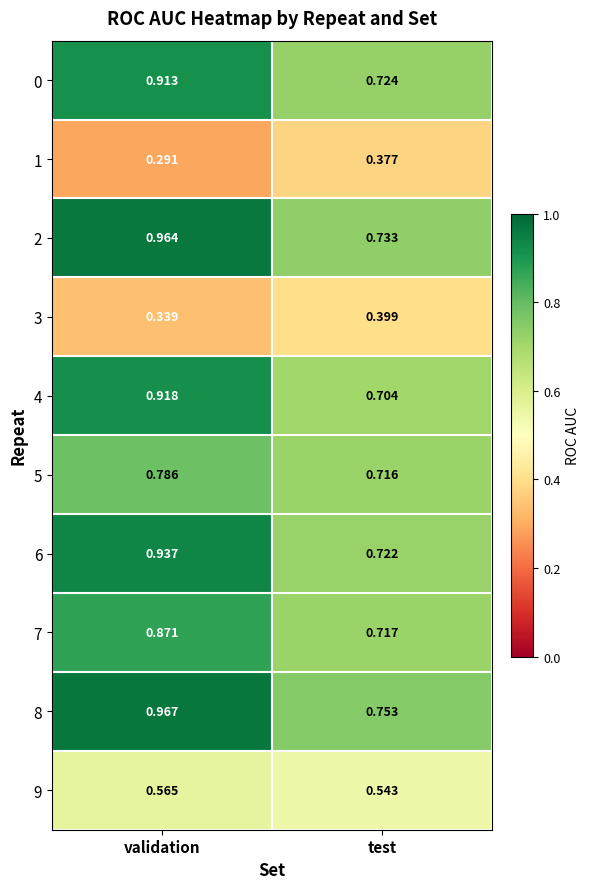

Rank the categories by 6 value from lowest to highest.

test, validation